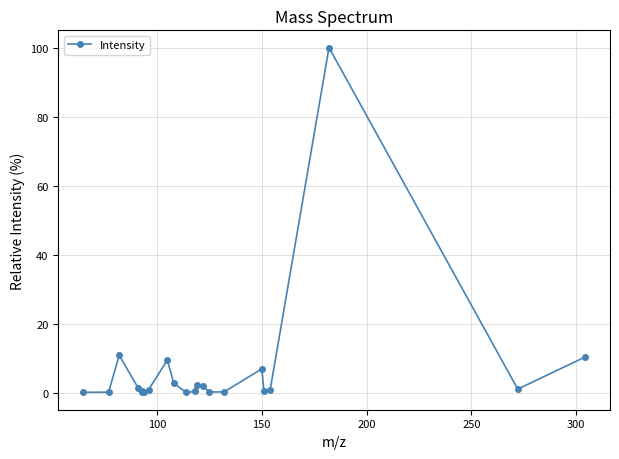

What is the value of the 13th point from the left?

2.4